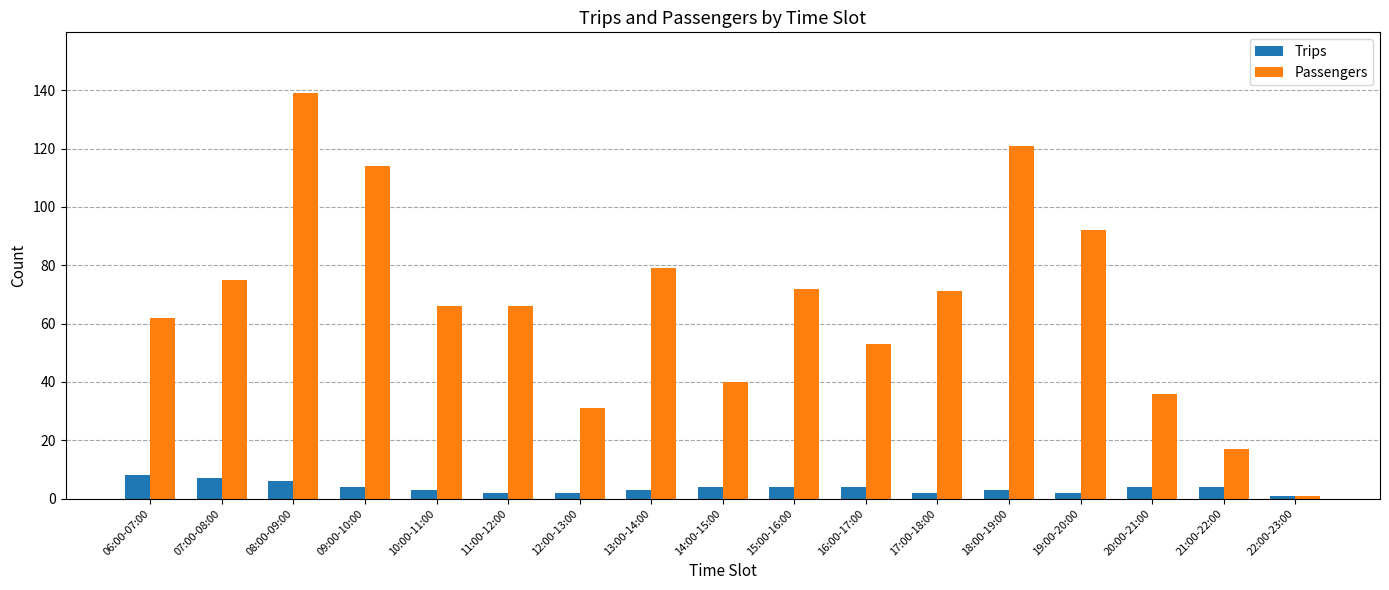

The Passengers series shows 40 at 14:00-15:00. True or false?

True